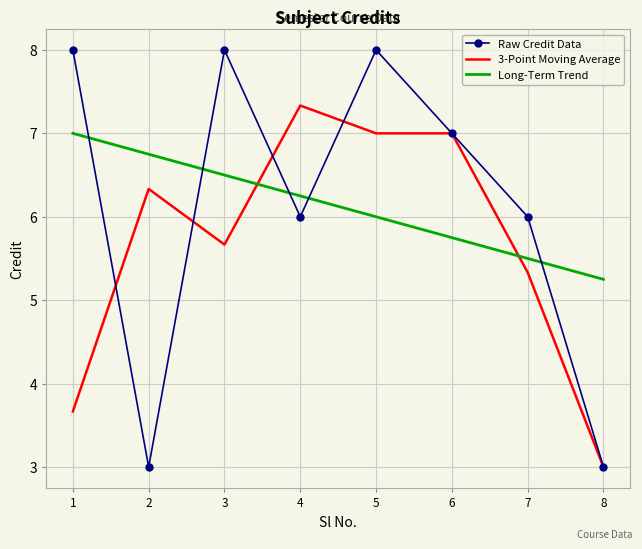

What is the maximum value shown in the chart?

8.0